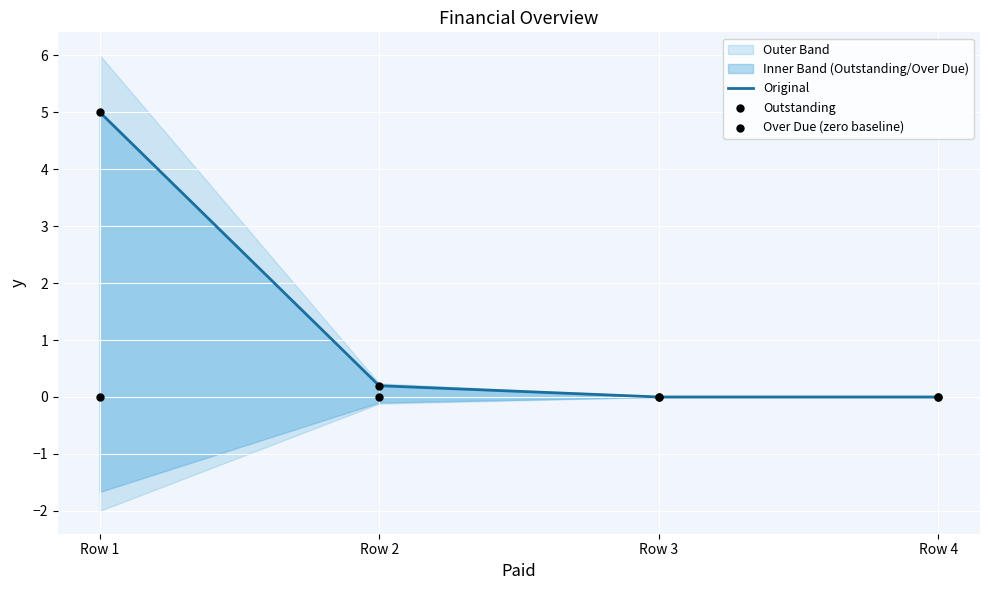

Which series has the largest total across all categories?

Original